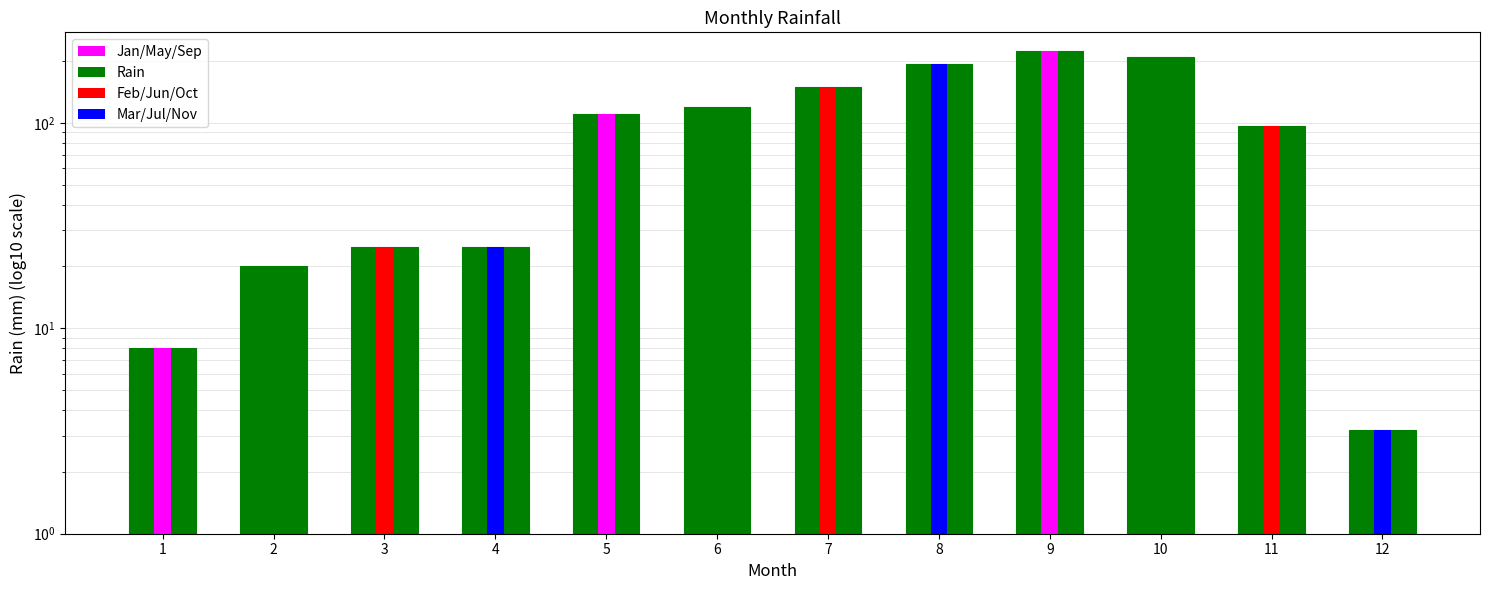

What is the average value?

98.6